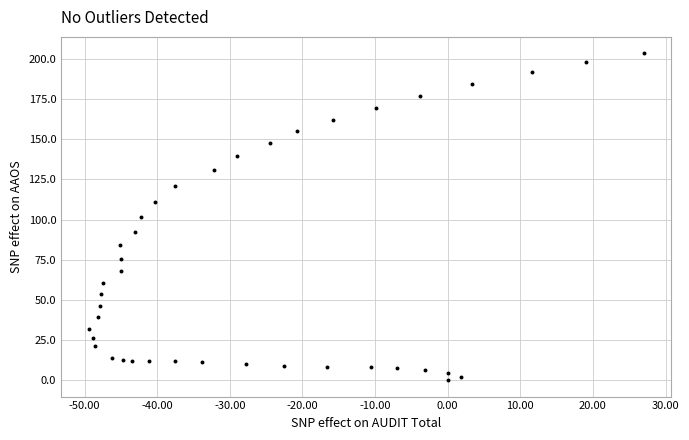

What is the range of Y values (max minus min)?

203.6